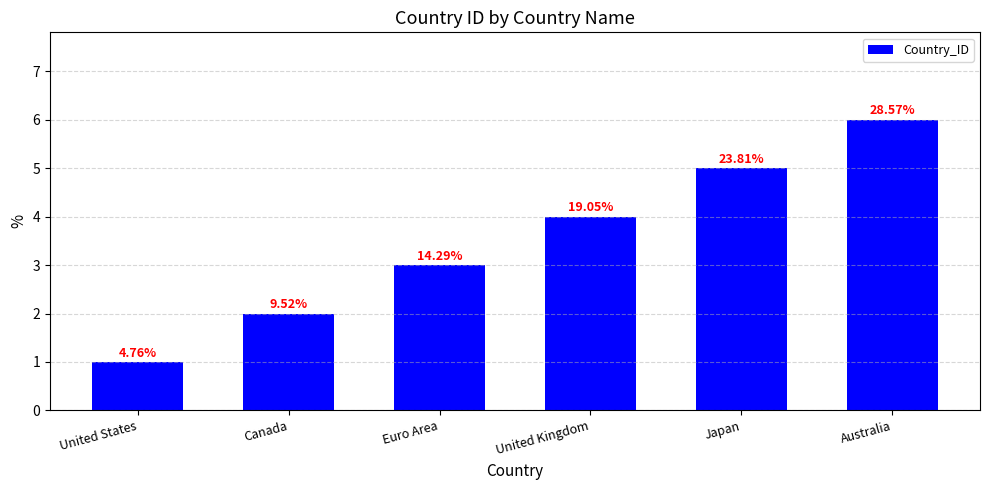

Are the bars horizontal?

No